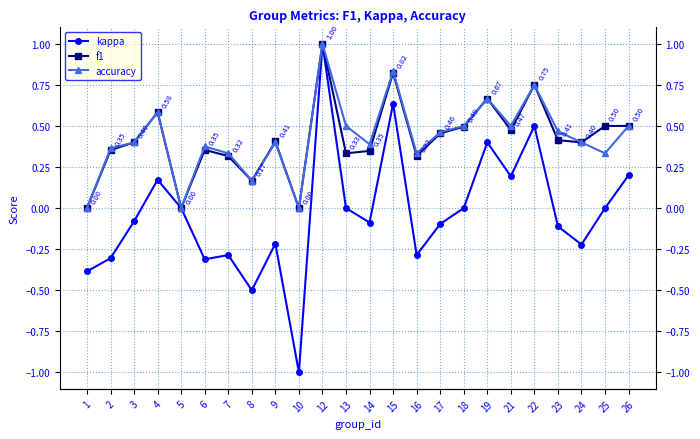

Reading left to right, list all the values displayed in this chart.

kappa: -0.4	-0.3	-0.1	0.2	0.0	-0.3	-0.3	-0.5	-0.2	-1.0	1.0	0.0	-0.1	0.6	-0.3	-0.1	0.0	0.4	0.2	0.5	-0.1	-0.2	0.0	0.2
f1: 0.0	0.4	0.4	0.6	0.0	0.4	0.3	0.2	0.4	0.0	1.0	0.3	0.3	0.8	0.3	0.5	0.5	0.7	0.5	0.8	0.4	0.4	0.5	0.5
accuracy: 0.0	0.4	0.4	0.6	0.0	0.4	0.3	0.2	0.4	0.0	1.0	0.5	0.4	0.8	0.3	0.5	0.5	0.7	0.5	0.8	0.5	0.4	0.3	0.5